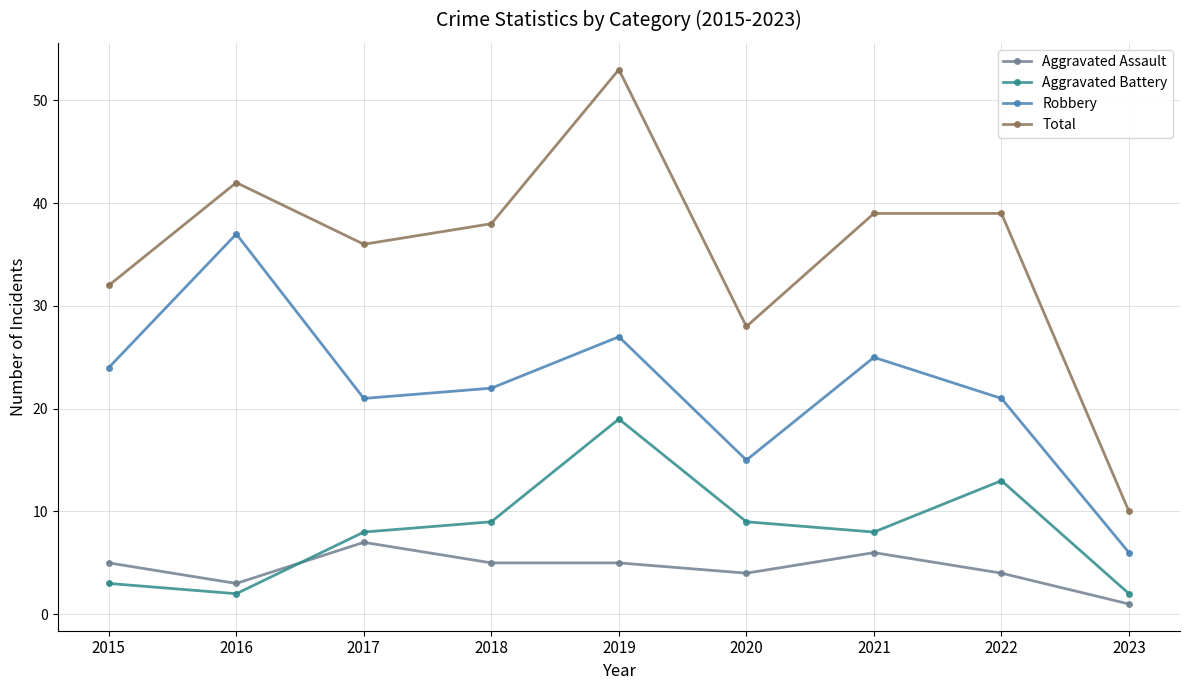

Is the value of Total at 2022 greater than the value of Aggravated Battery at 2017?

Yes